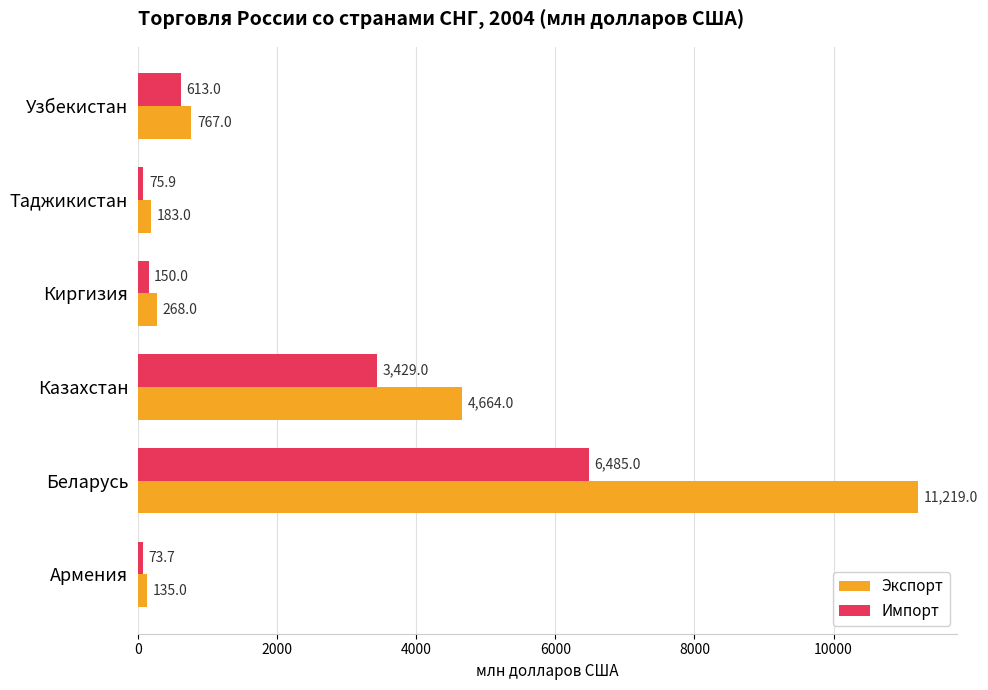

Which series has the largest range (max minus min)?

Экспорт